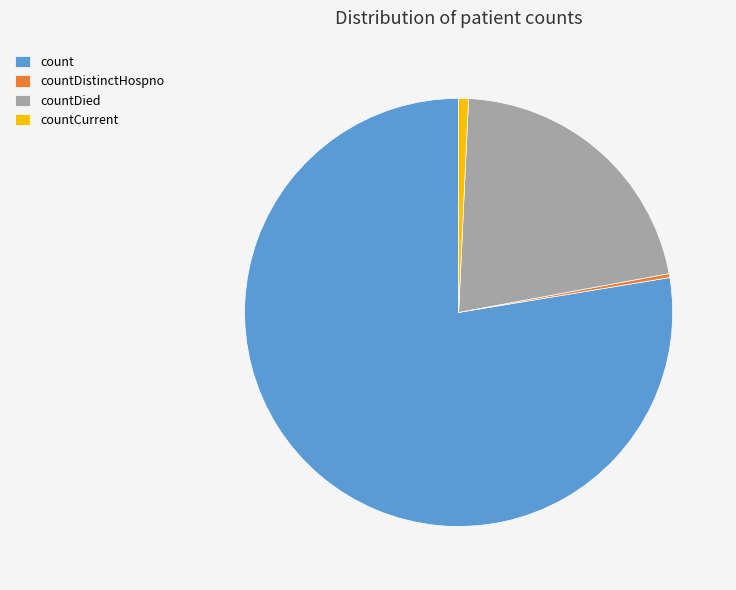

What is the majority slice?

count